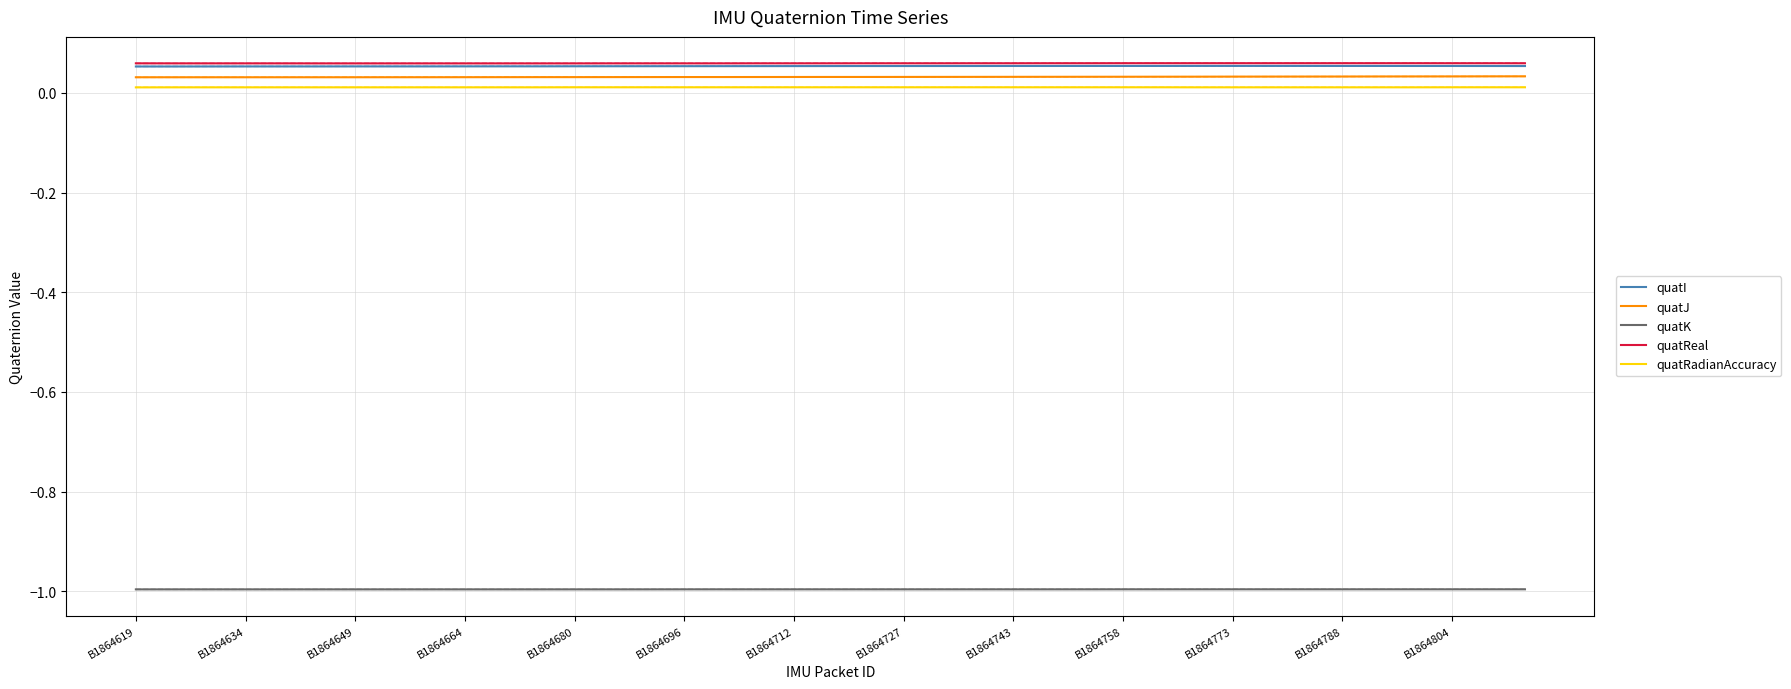

True or false: quatRadianAccuracy and quatReal intersect in this chart.

False